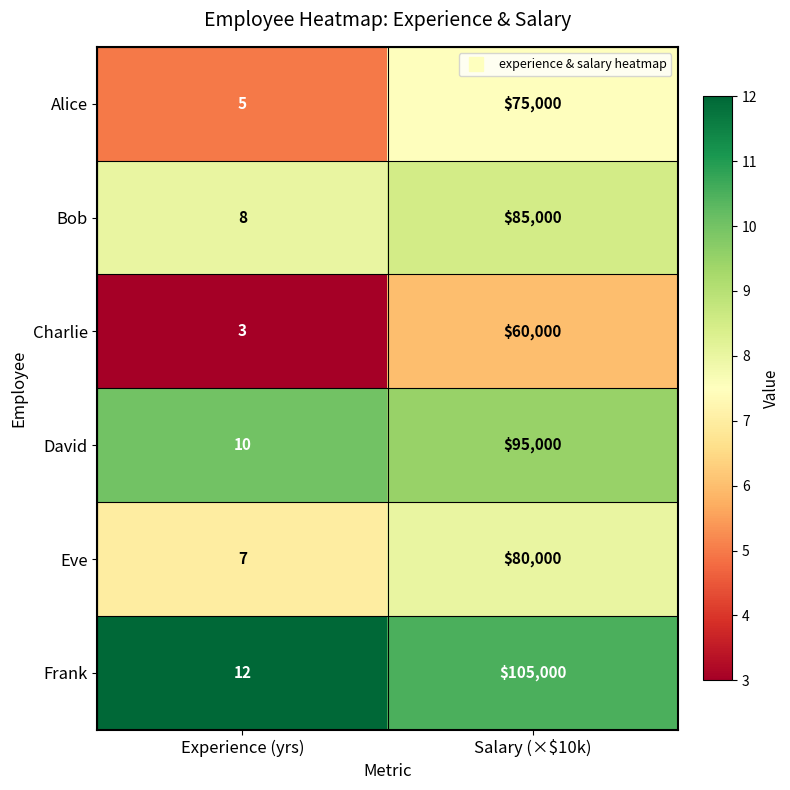

True or false: Alice has a value of 132100 at Salary (×$10k).

False